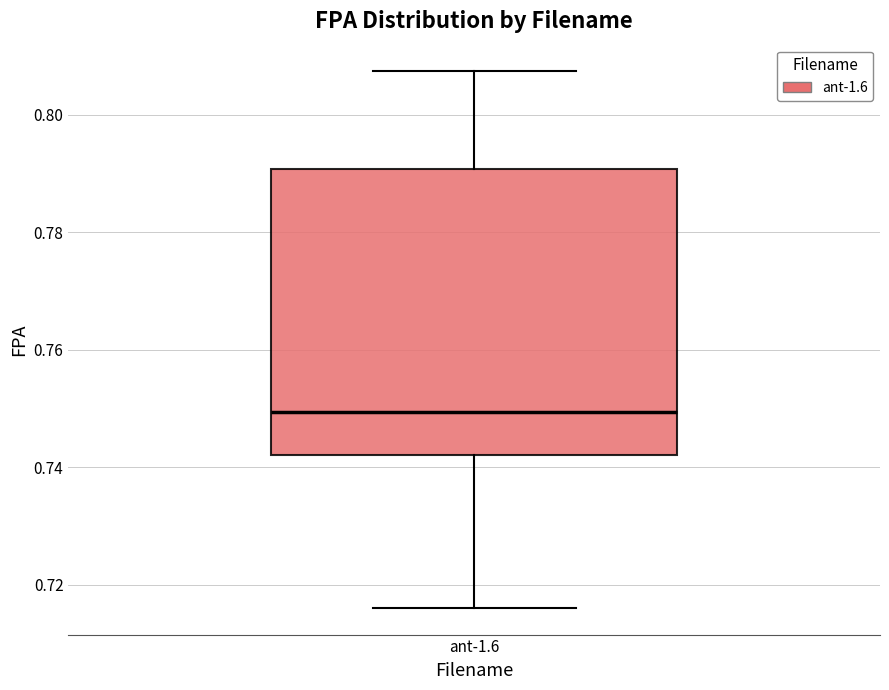

Where is the upper edge of the box for ant-1.6 on the y-axis? The values are not printed on the chart, so give them approximately, as read against the axis.

0.790